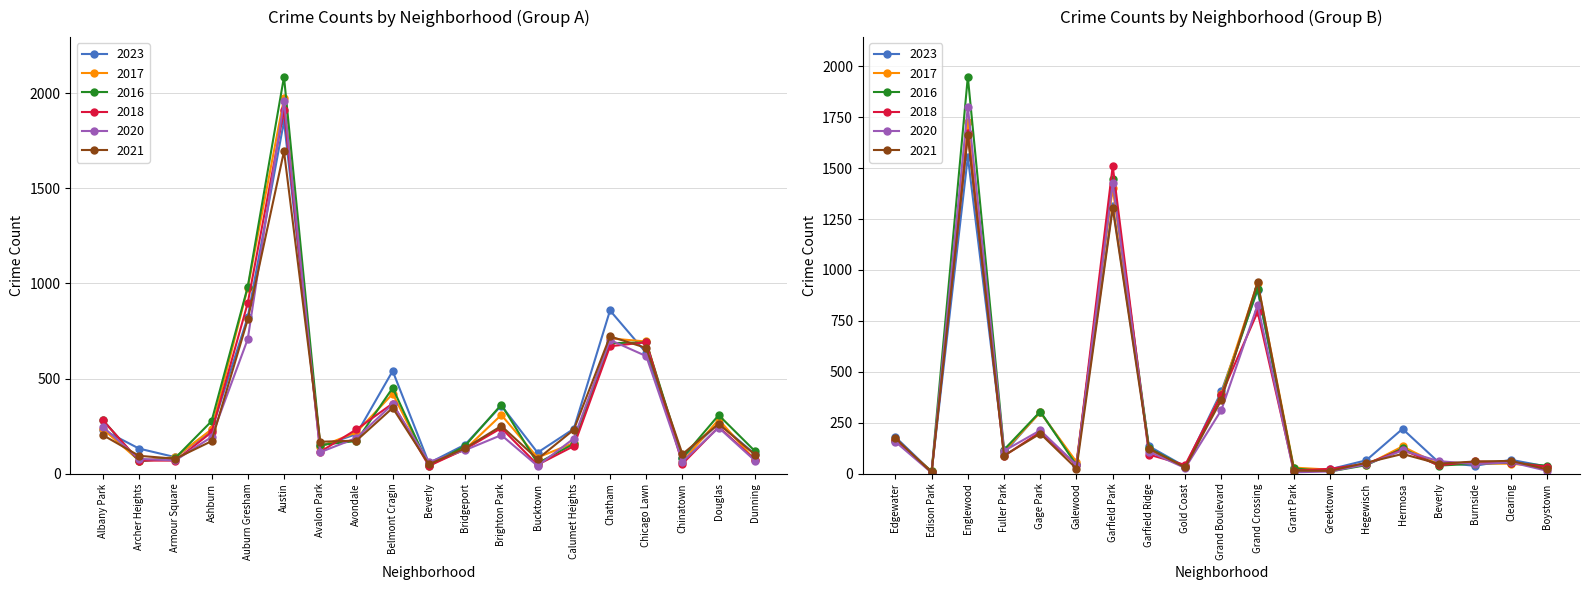

What is the approximate value of 2023 at Bridgeport, to the nearest 10?

150